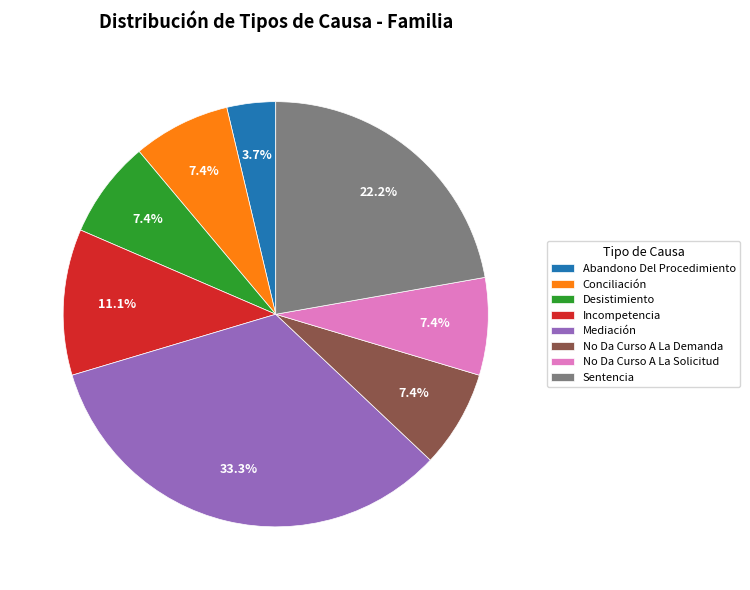

Is the sum of Abandono Del Procedimiento and Desistimiento greater than half?

No